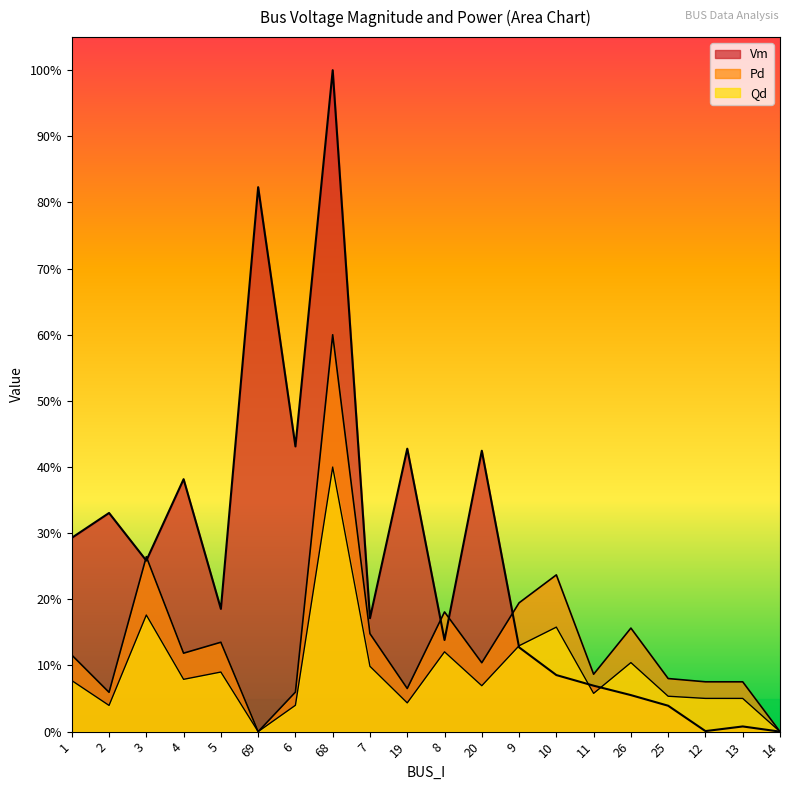

At which label does Pd reach its peak?

68